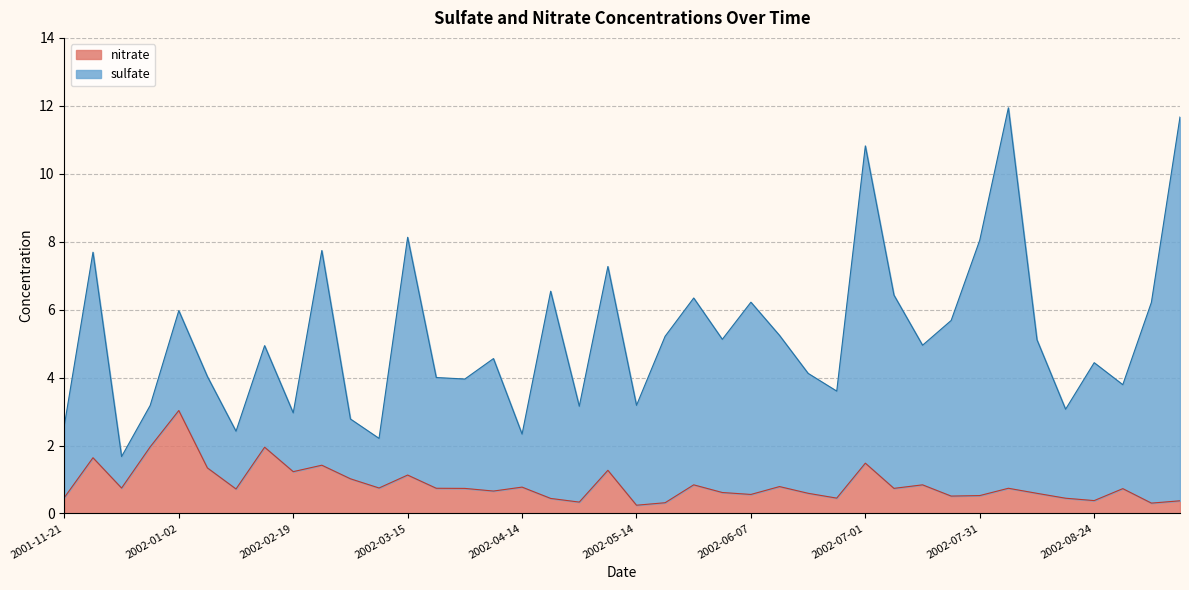

What is the change in value from 2002-06-13 to 2002-06-25?

-0.3